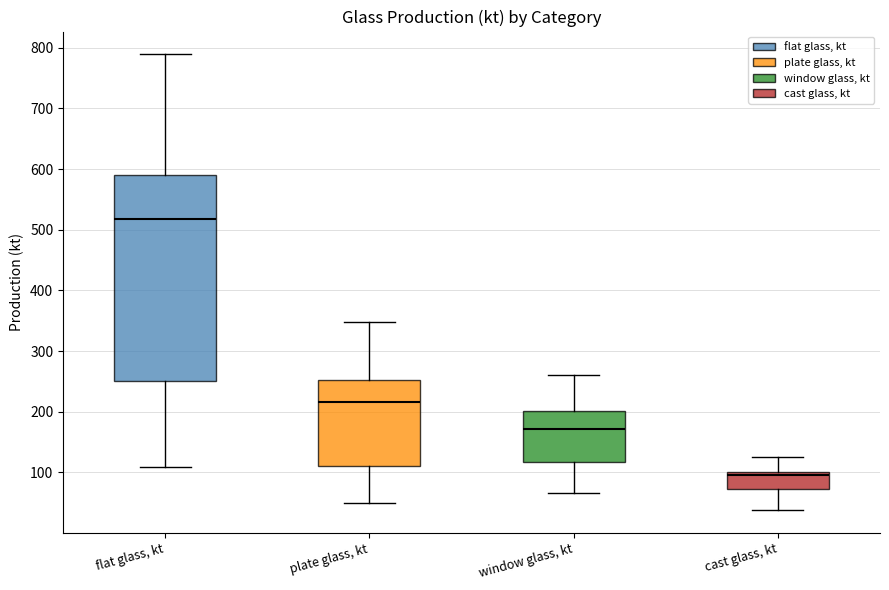

Which box has the highest median line?

flat glass, kt